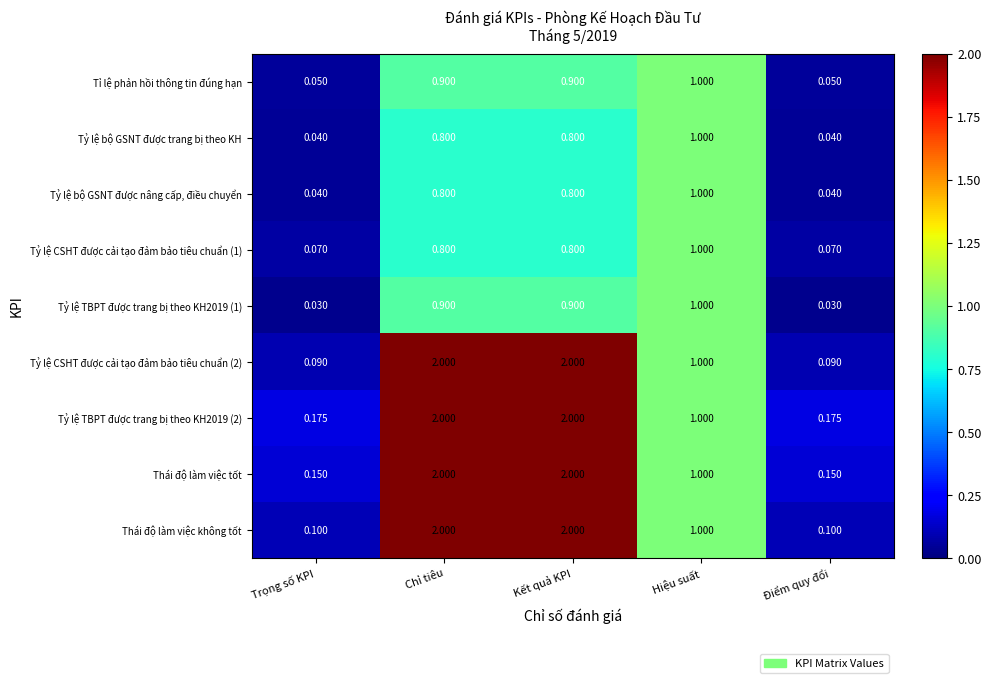

Is the value of Tỷ lệ bộ GSNT được trang bị theo KH at Trọng số KPI greater than the value of Thái độ làm việc không tốt at Kết quả KPI?

No